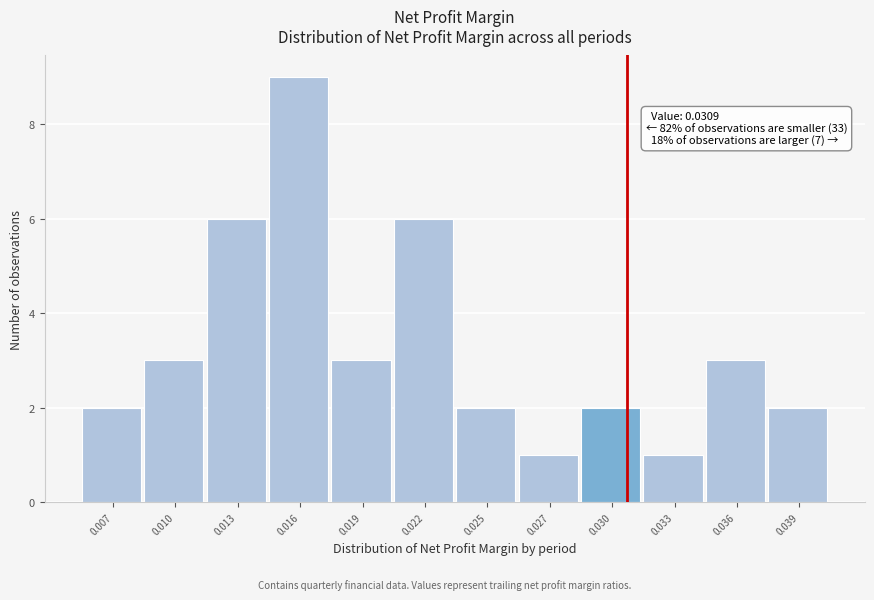

Reading left to right, extract all data points from this chart.

2	3	6	9	3	6	2	1	2	1	3	2